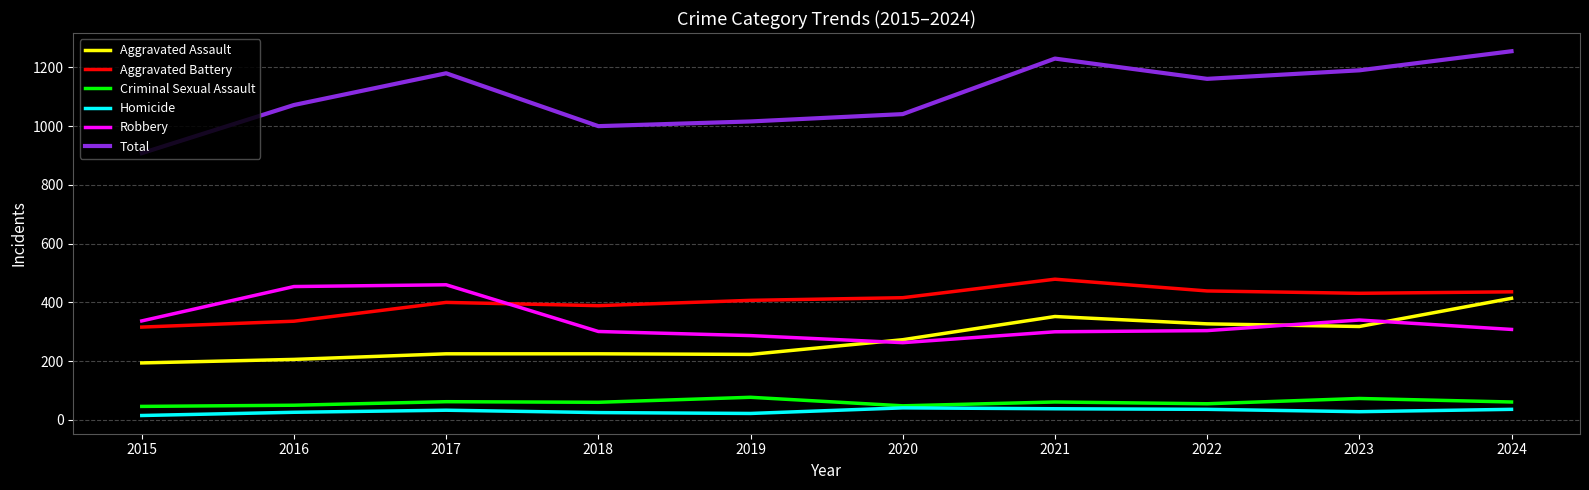

What is the approximate value of Homicide at 2024?

36